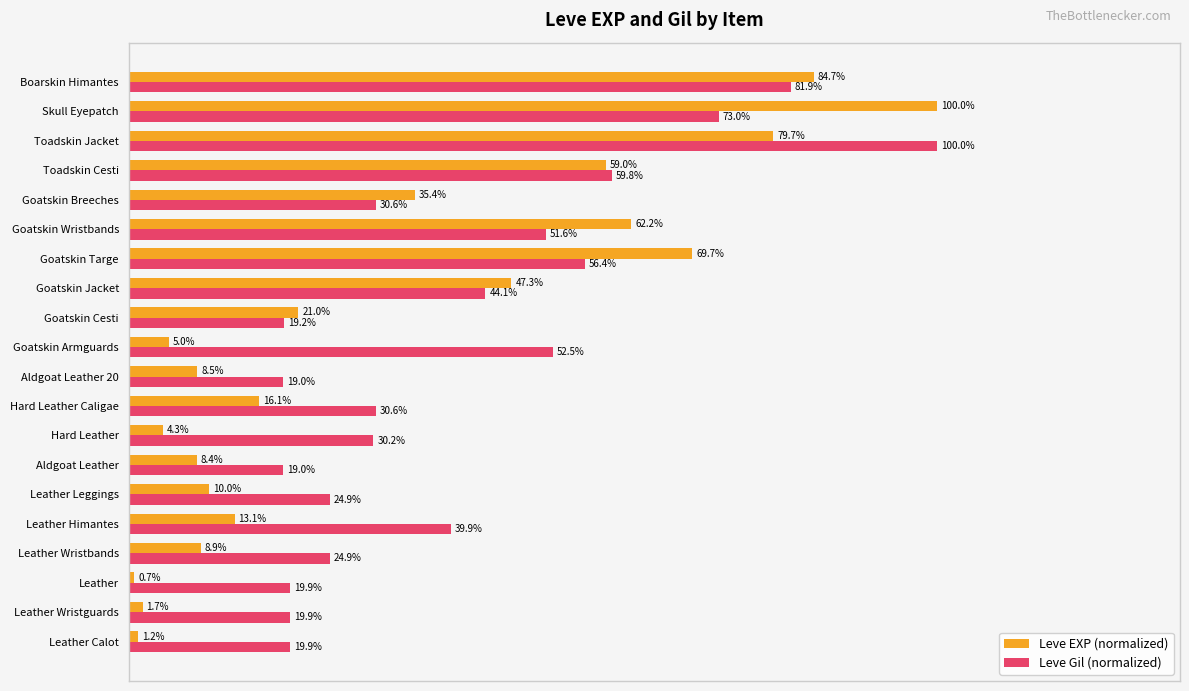

Which series has the largest total across all categories?

Leve Gil (normalized)